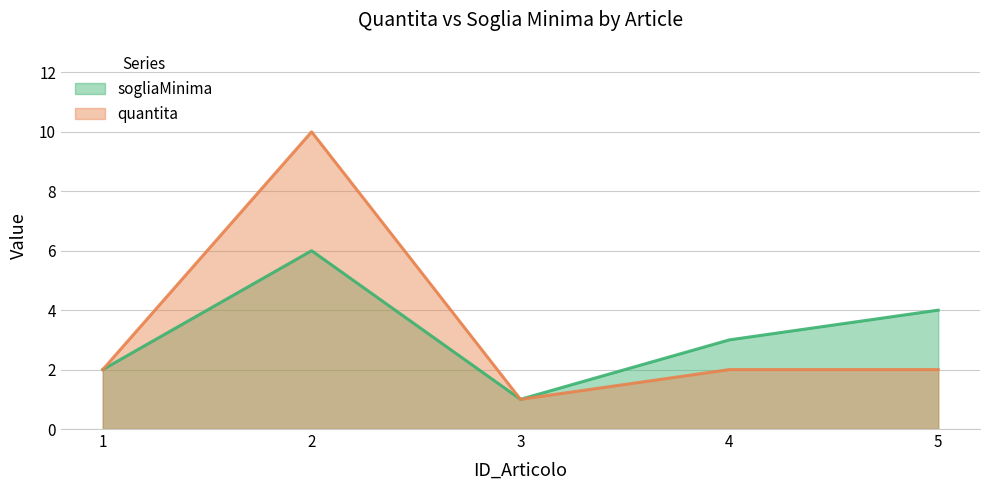

How many lines are shown in the chart?

2